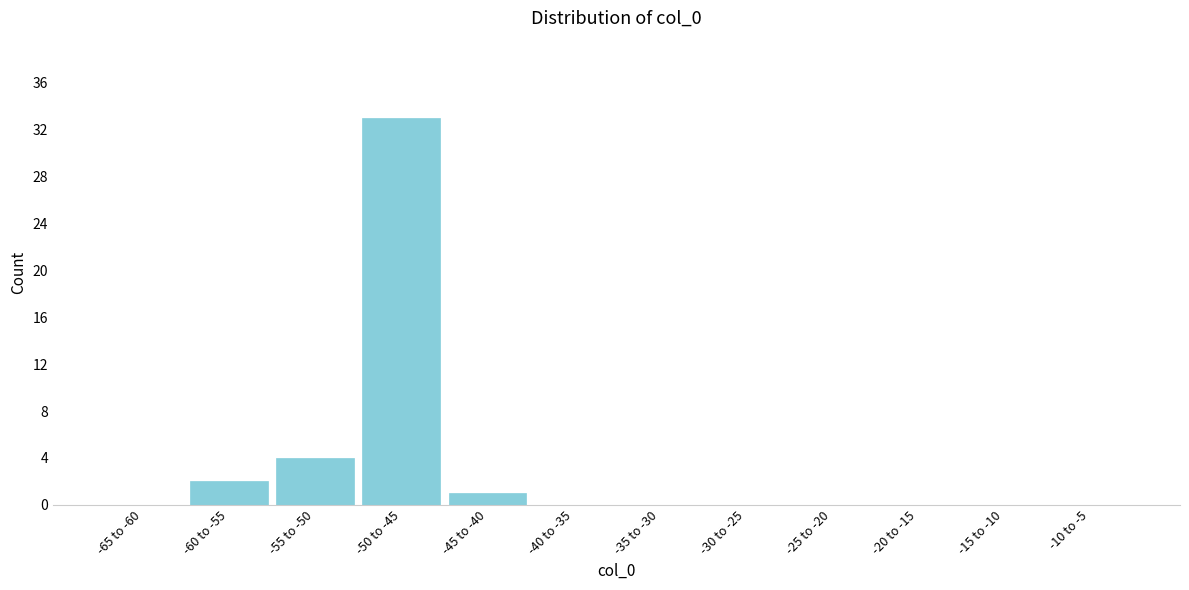

Reading left to right, list all the values displayed in this chart.

-65 to -60=0	-60 to -55=2	-55 to -50=4	-50 to -45=33	-45 to -40=1	-40 to -35=0	-35 to -30=0	-30 to -25=0	-25 to -20=0	-20 to -15=0	-15 to -10=0	-10 to -5=0